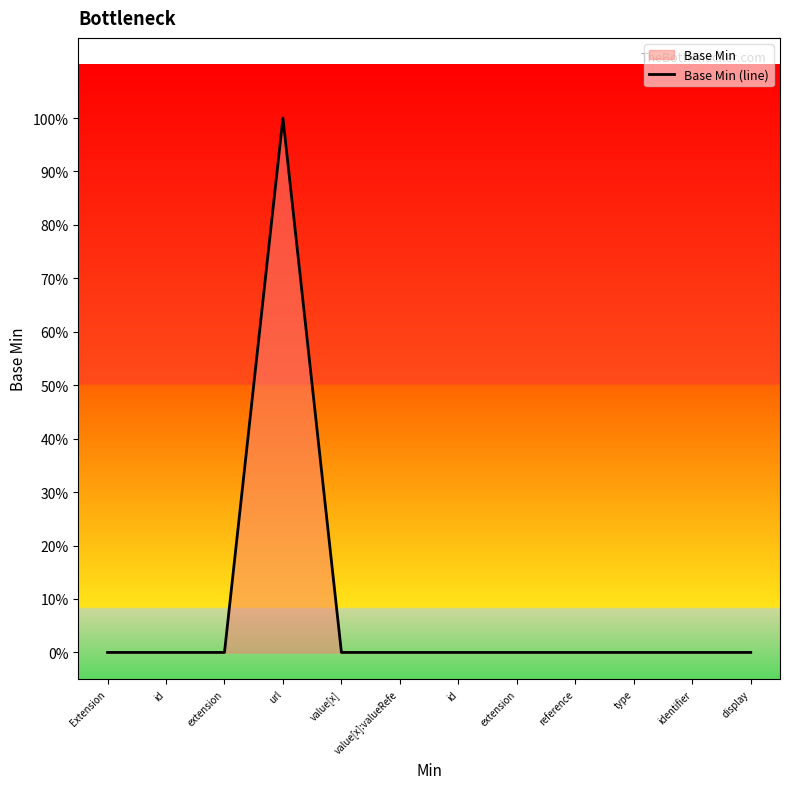

Where is the first local maximum?

url